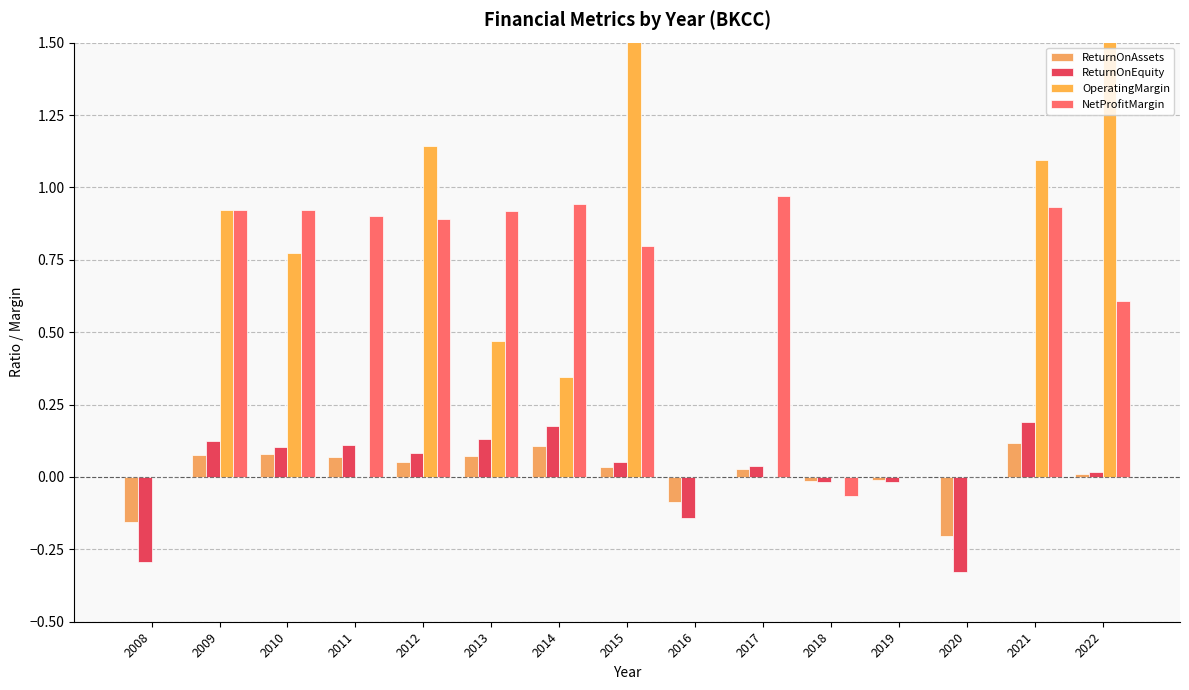

What is the difference between the highest and lowest values at 2009?

0.8